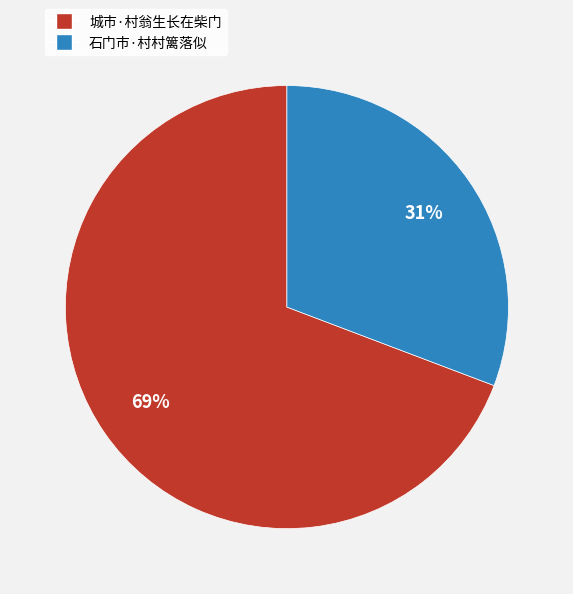

True or false: 石门市·村村篱落似 accounts for 18% of the total.

False